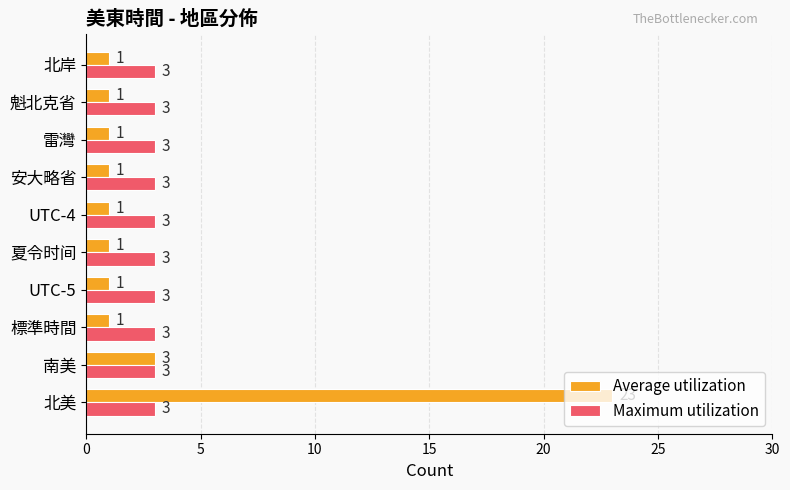

Which series has the largest range (max minus min)?

Average utilization